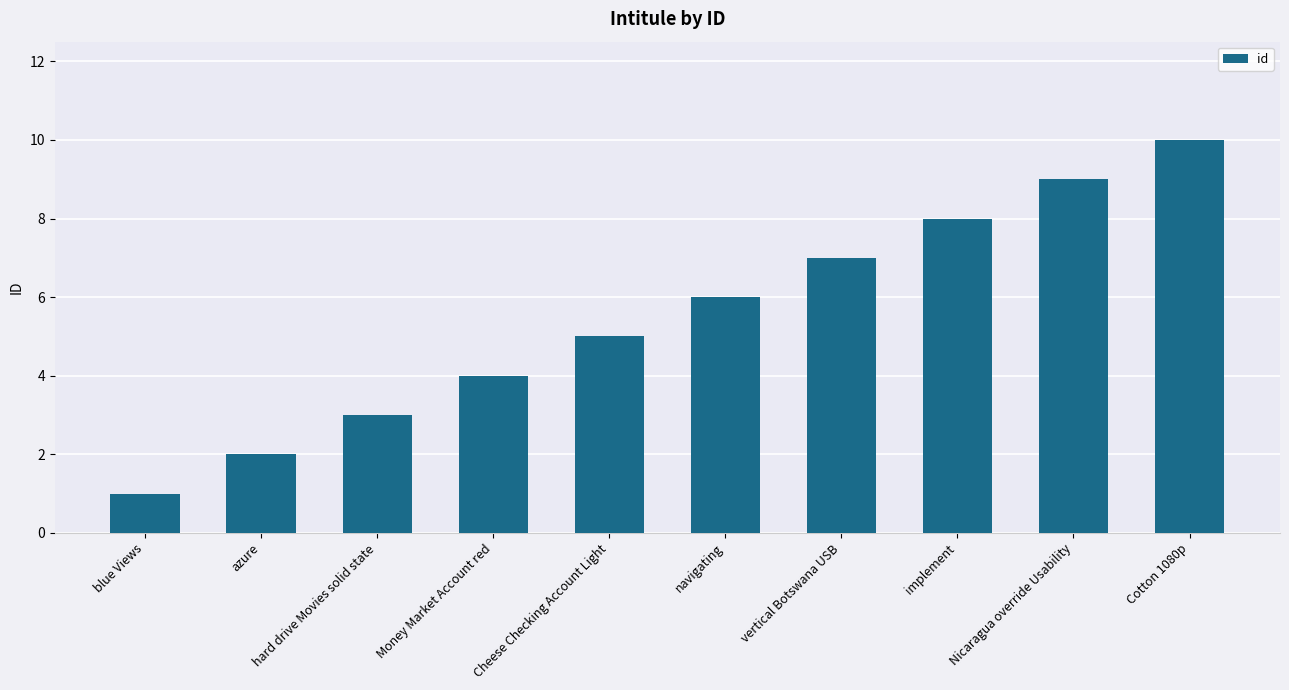

What position from the right is hard drive Movies solid state?

8